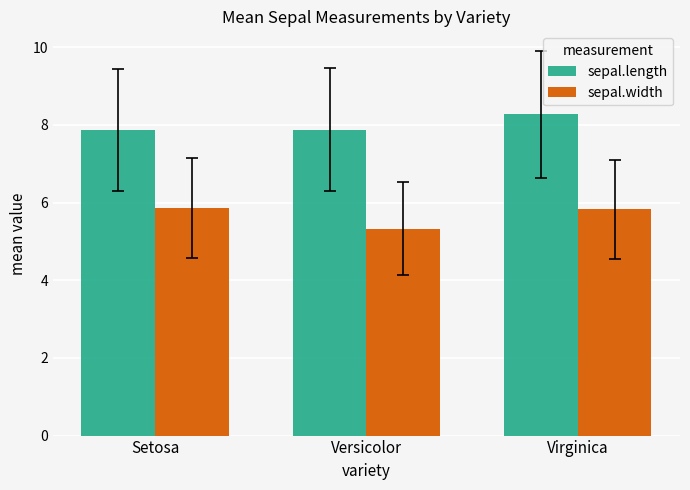

Which series has the largest total across all categories?

sepal.length